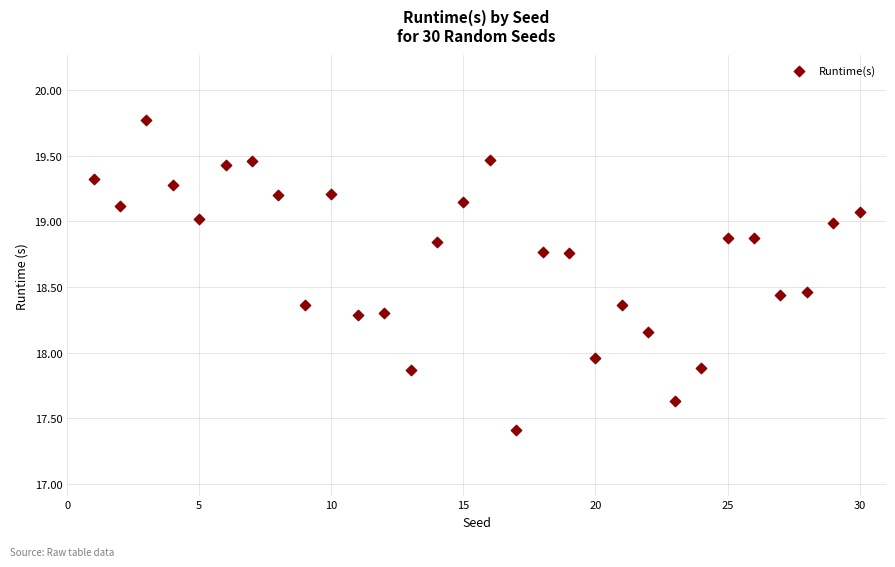

What is the range of Y values (max minus min)?

2.4